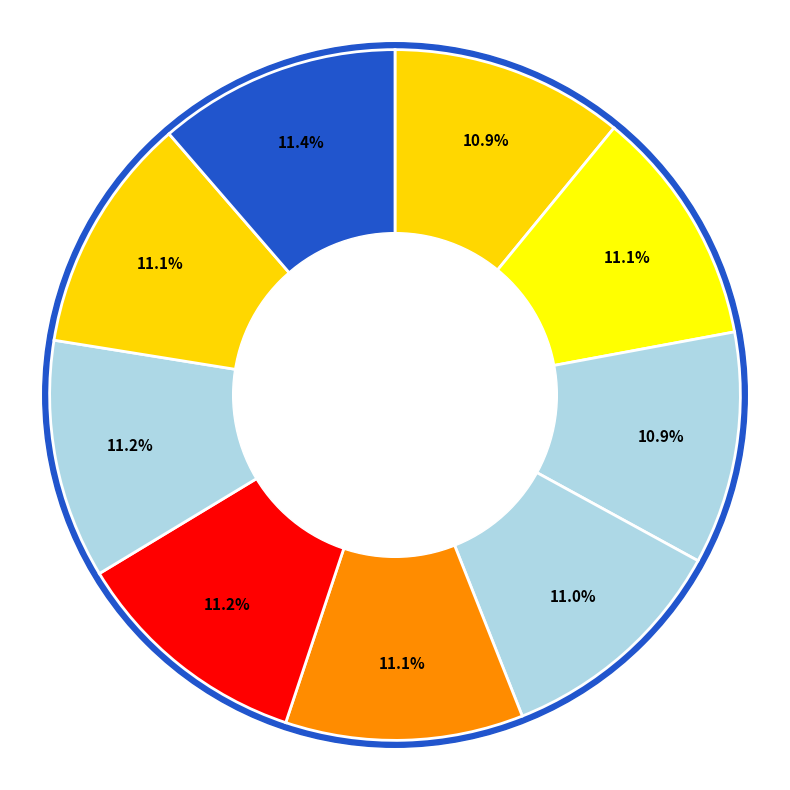

To the nearest percent, what is the average slice percentage?

11%